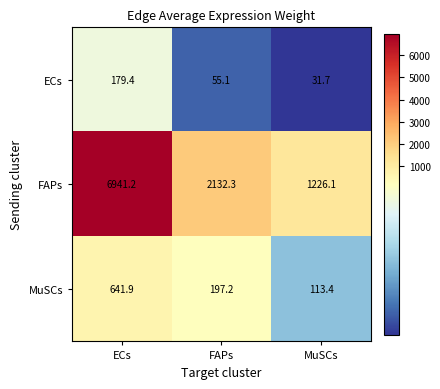

What is the sum of the ECs values at MuSCs and FAPs?

86.8